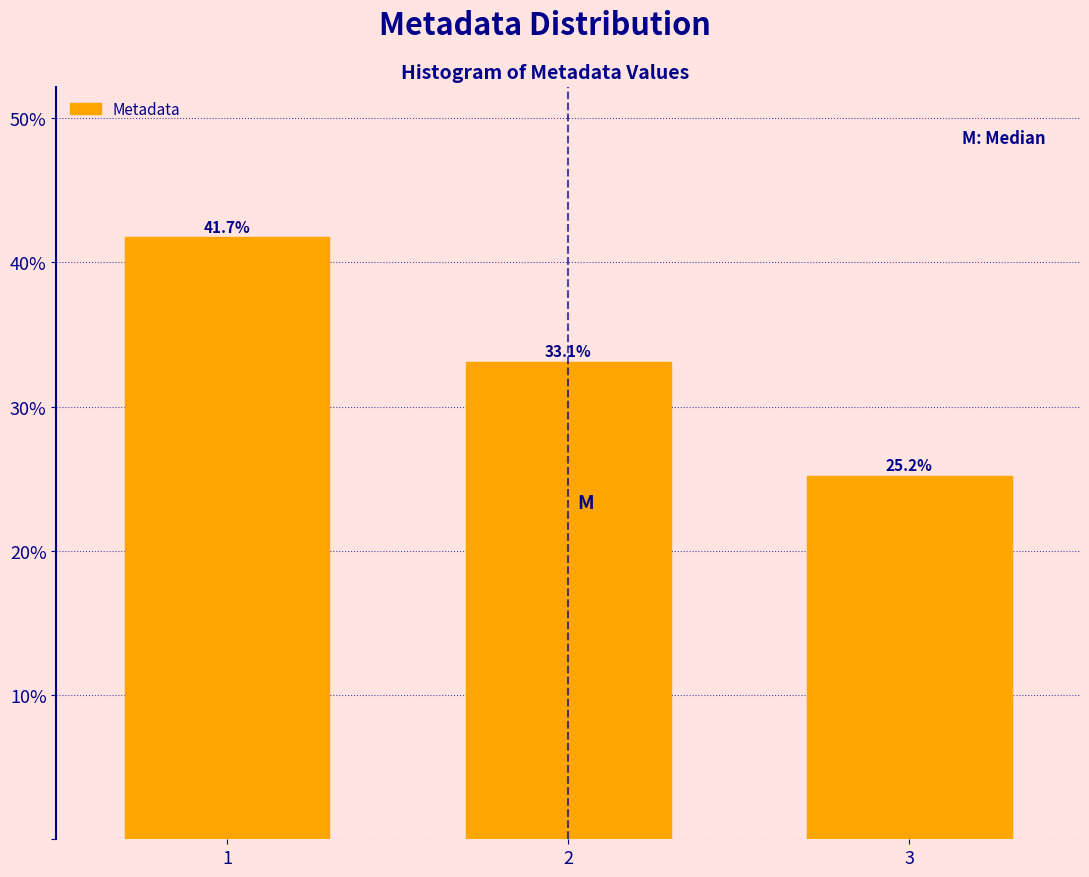

Reading right to left, what are all the values shown in this chart?

25.2	33.1	41.7